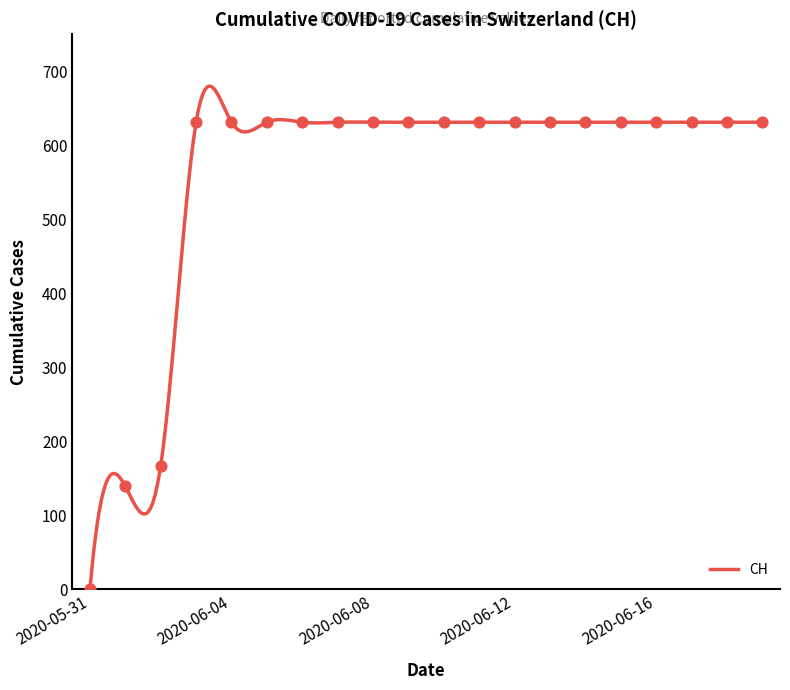

What is the change in value from 2020-06-01 to 2020-06-02?

+28